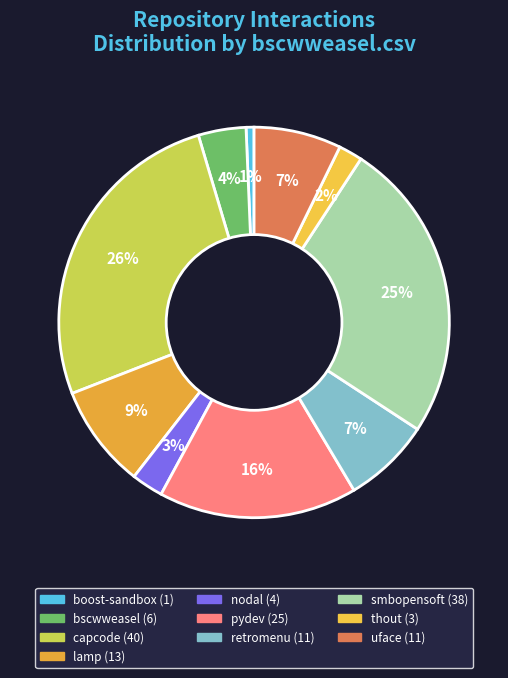

How many segments does this pie chart have?

10